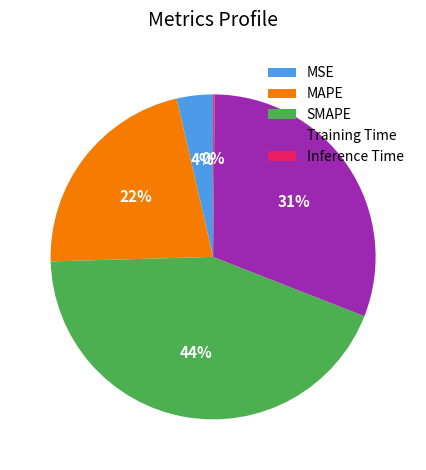

What percentage is the SMAPE slice, to the nearest percent?

44%